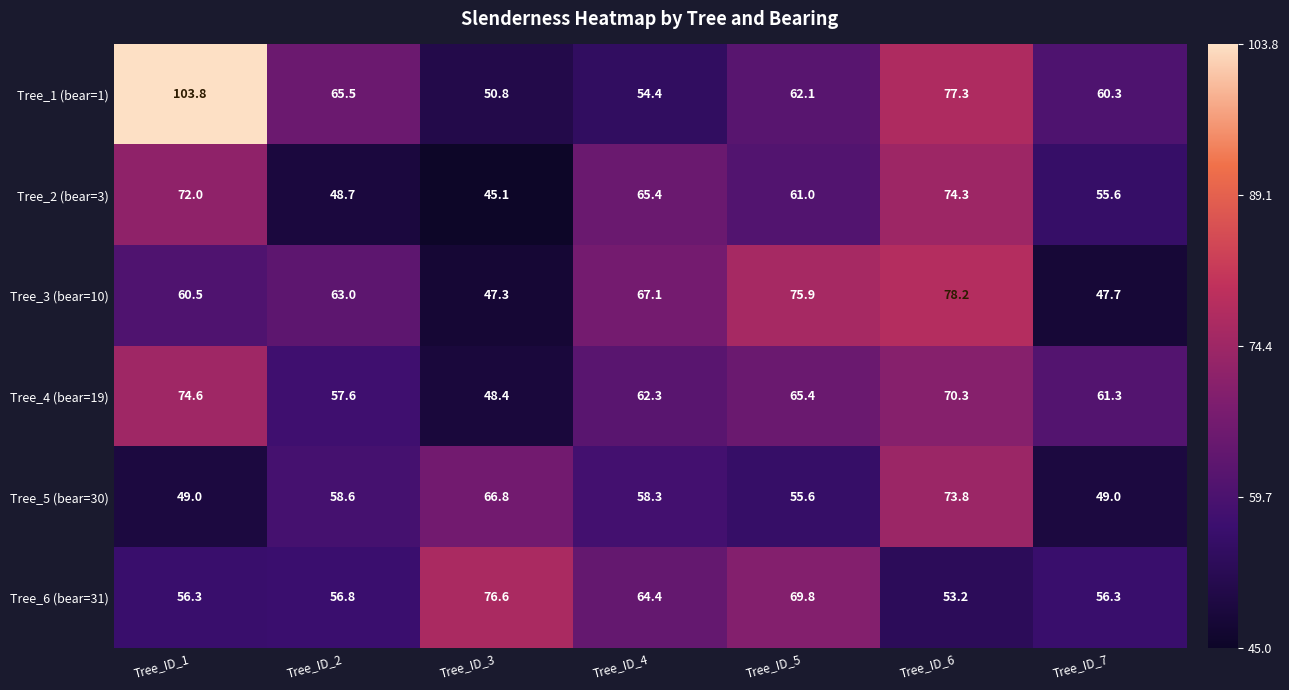

At how many categories does at least one series exceed 86?

1